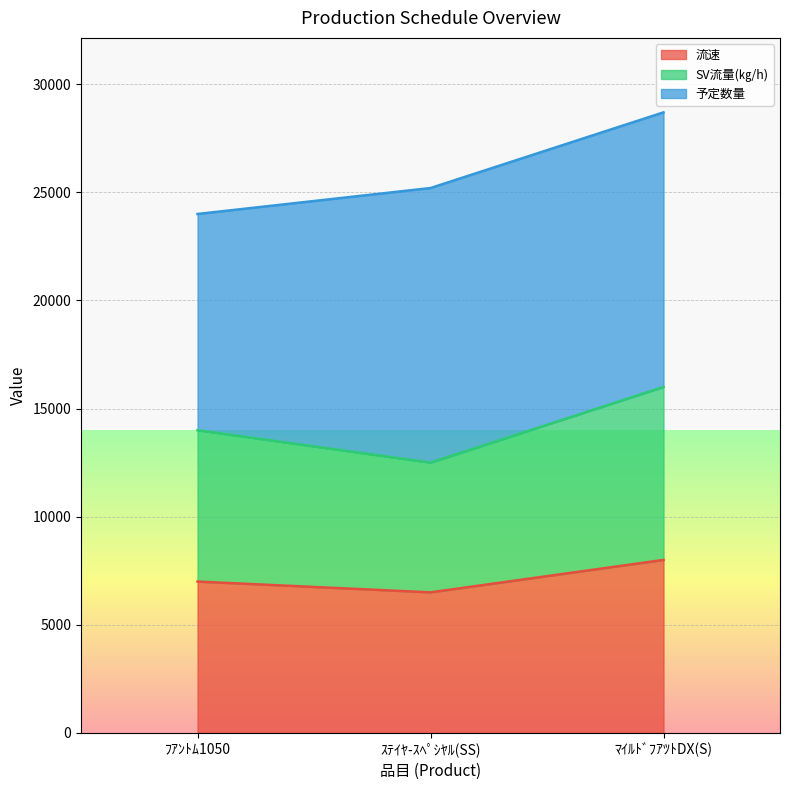

At which category is the sum across all series the highest?

ﾏｲﾙﾄﾞﾌｱﾂﾄDX(S)